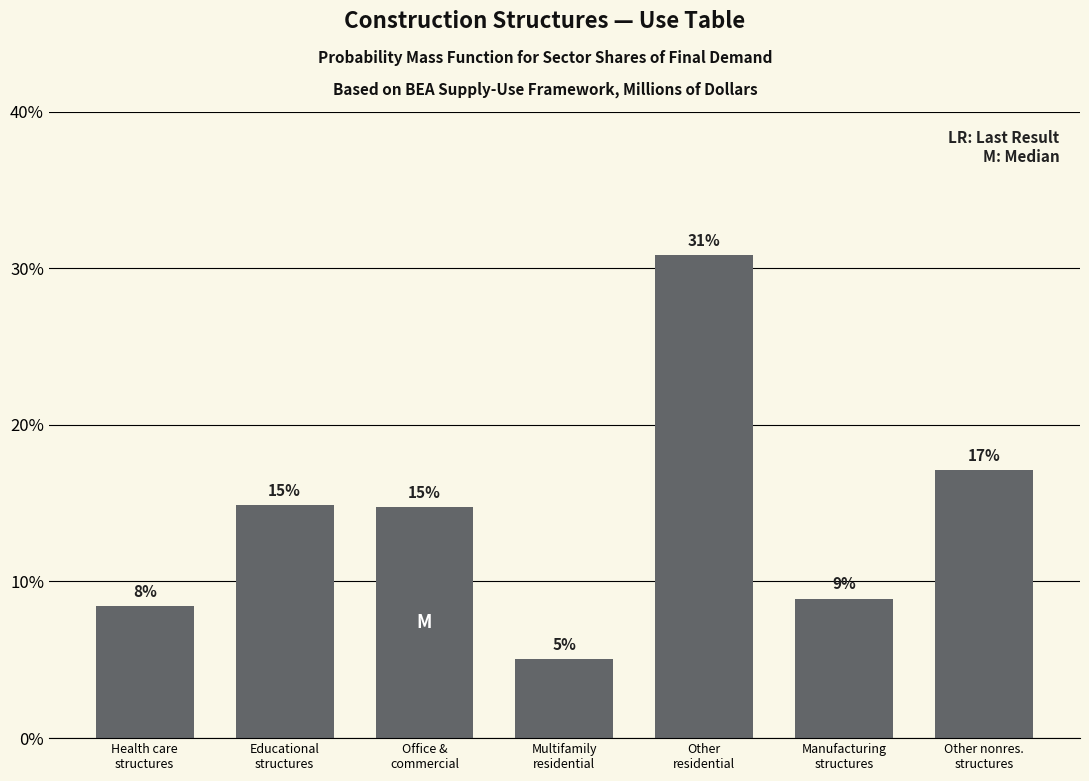

How many bars are there in total?

7